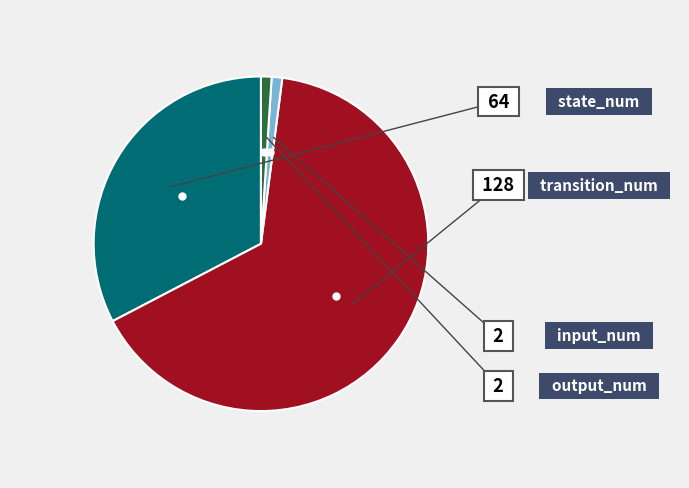

Does any single category account for the majority?

Yes